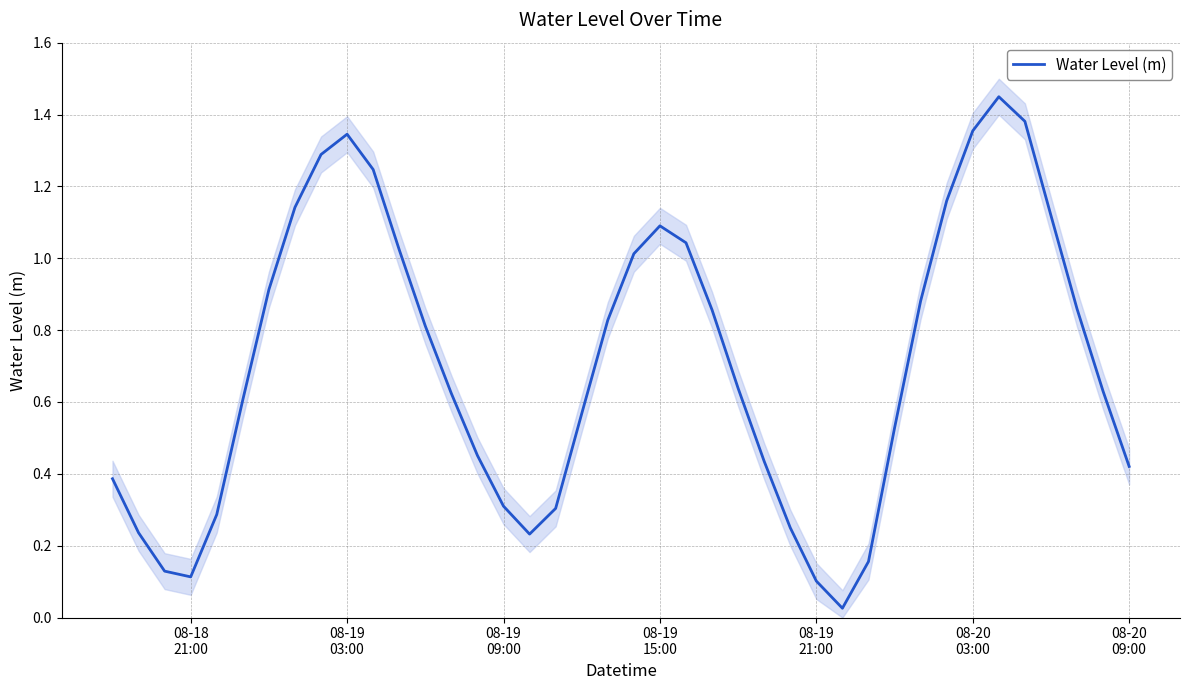

Where is the first local maximum?

08-19 03:00